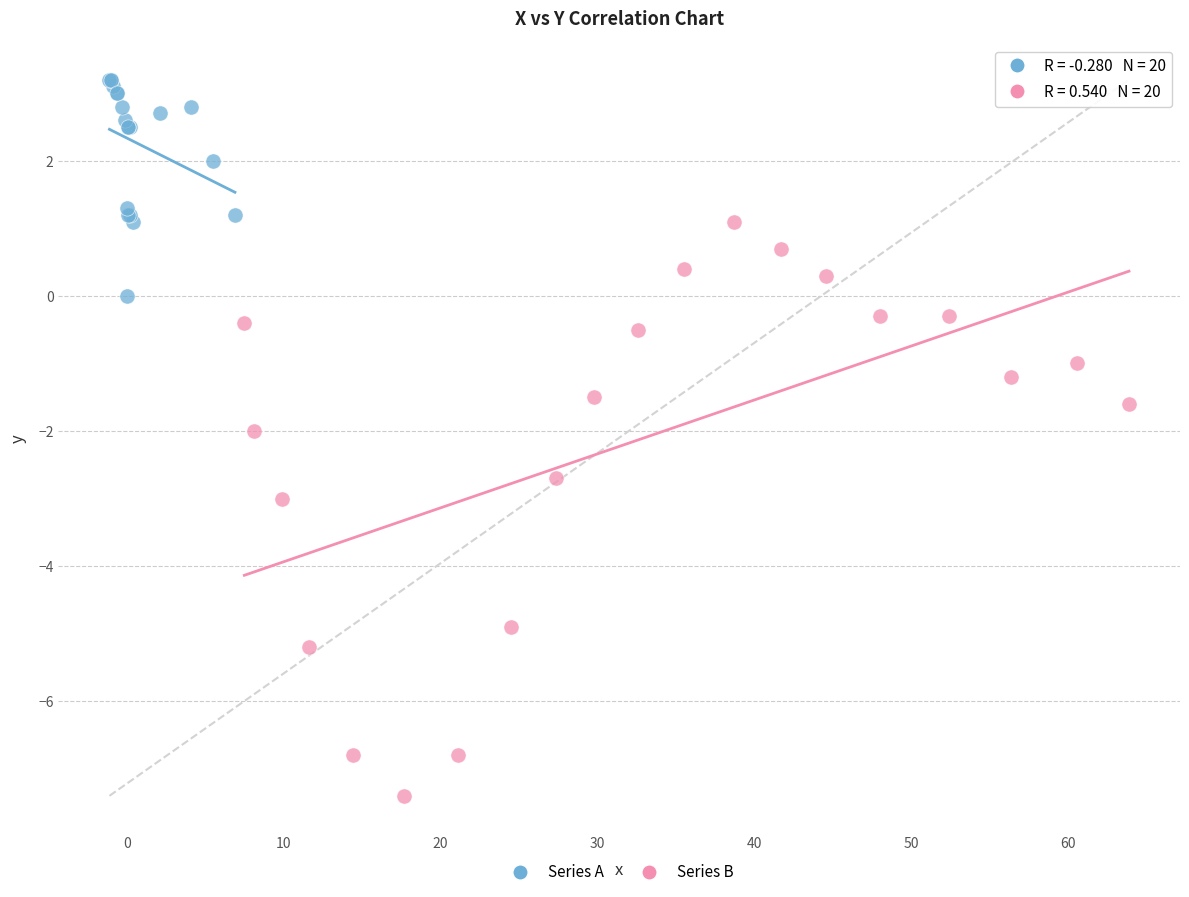

Which series has the widest spread of Y values?

Series B